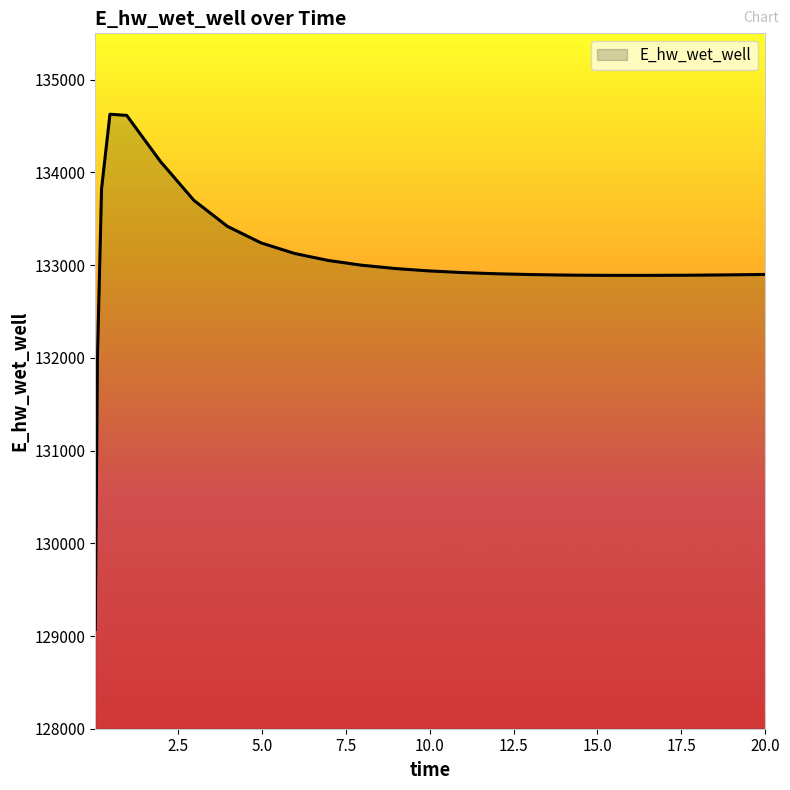

What is the minimum value shown in the chart?

129070.2